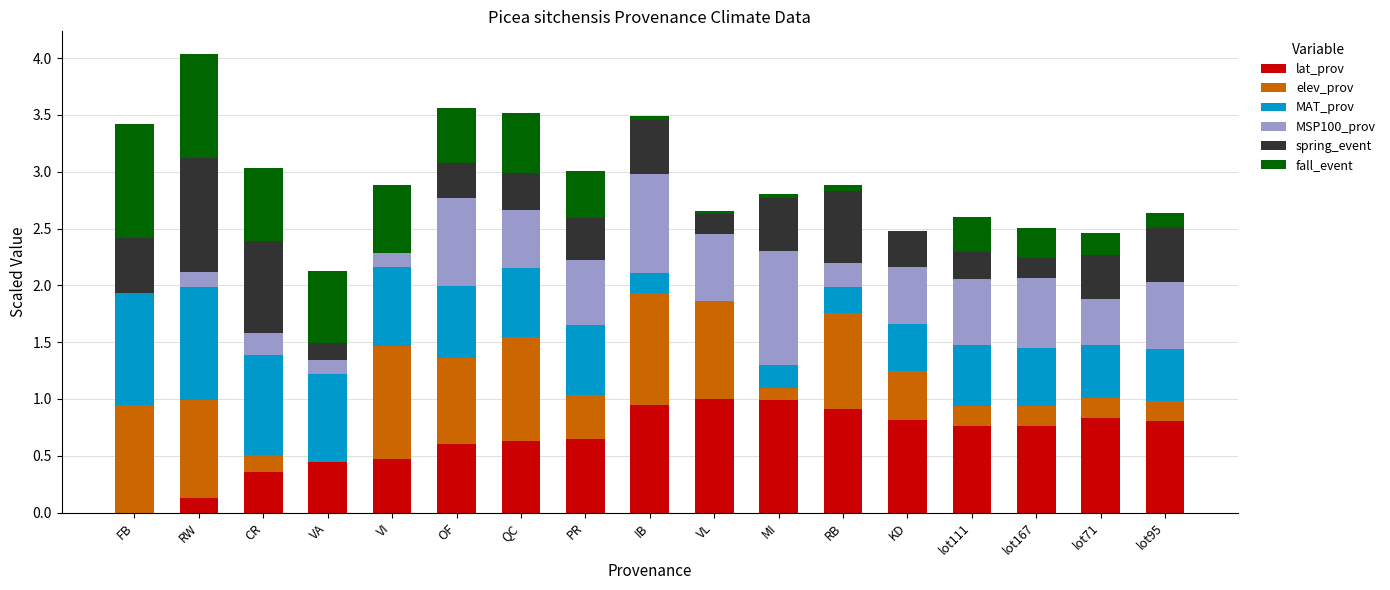

Are the bars horizontal?

No